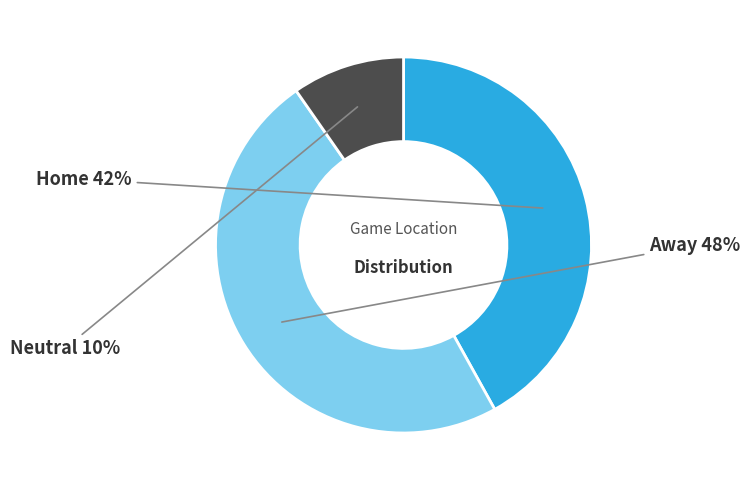

To the nearest percent, what is the average slice percentage?

33%